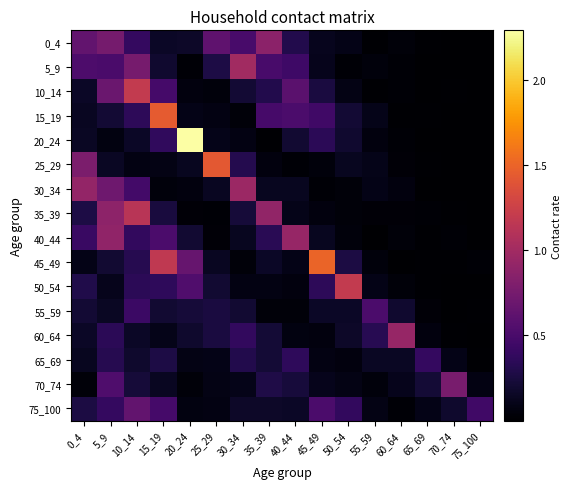

Rank the series at 5_9 from lowest to highest value.

20_24, 50_54, 55_59, 25_29, 45_49, 15_19, 65_69, 60_64, 75_100, 5_9, 70_74, 10_14, 30_34, 0_4, 35_39, 40_44